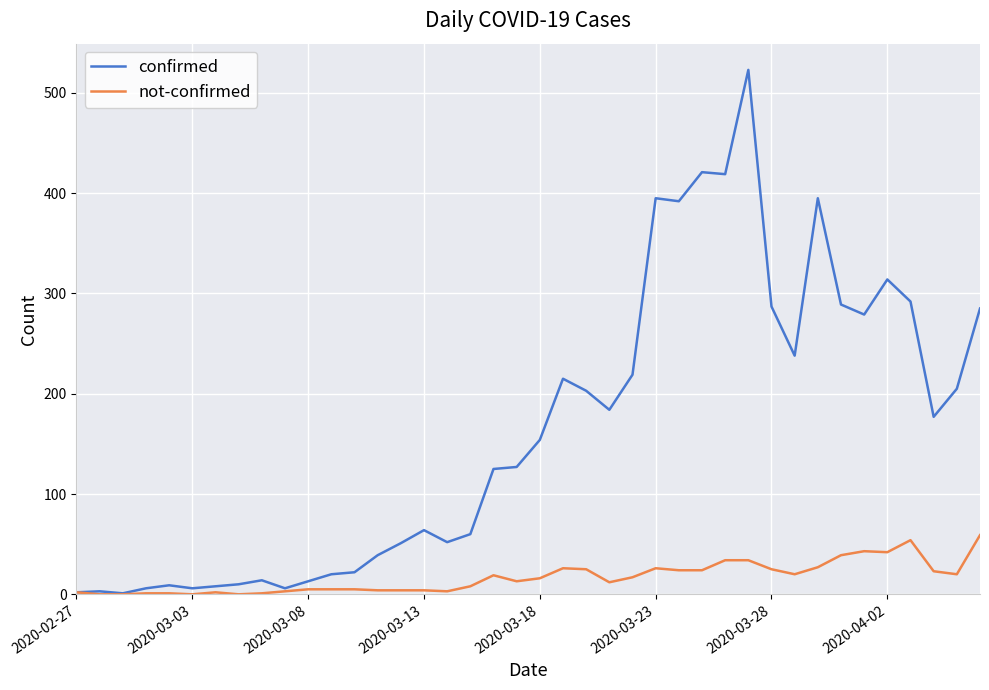

At how many categories does at least one series exceed 33?

27